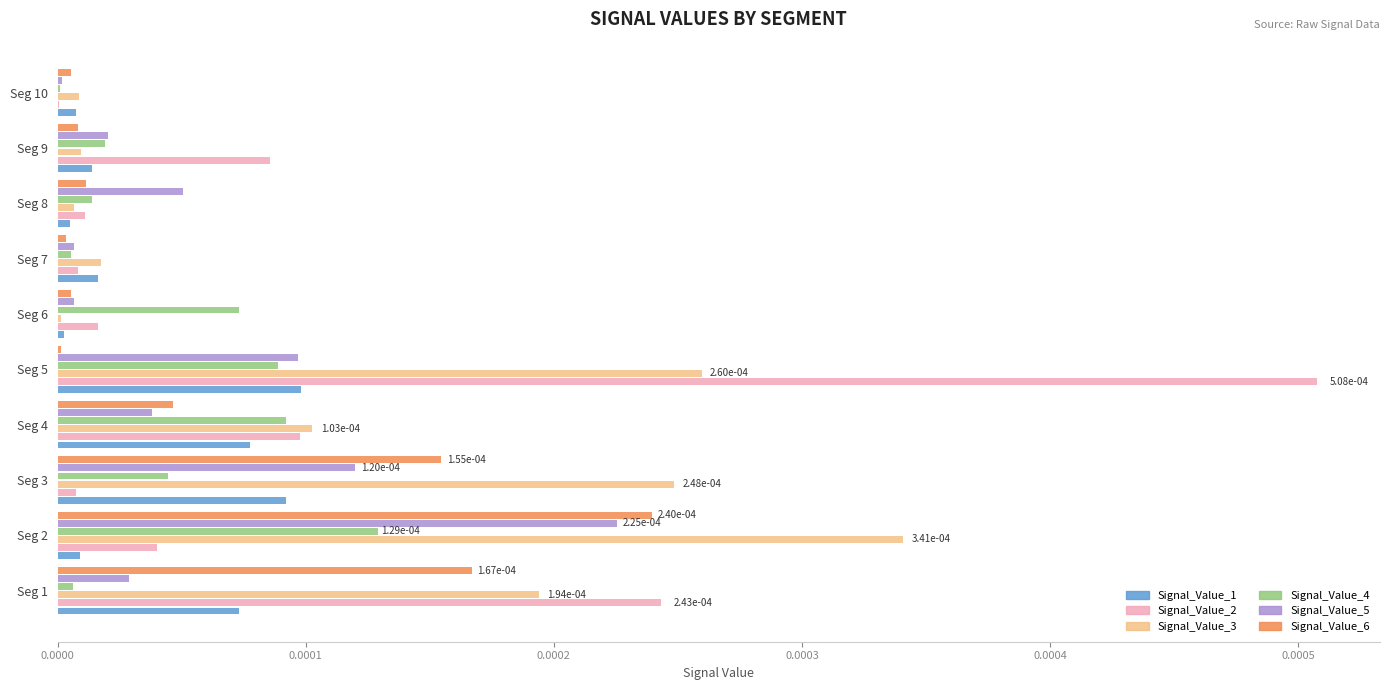

Which category has the highest value across all series?

Seg 5